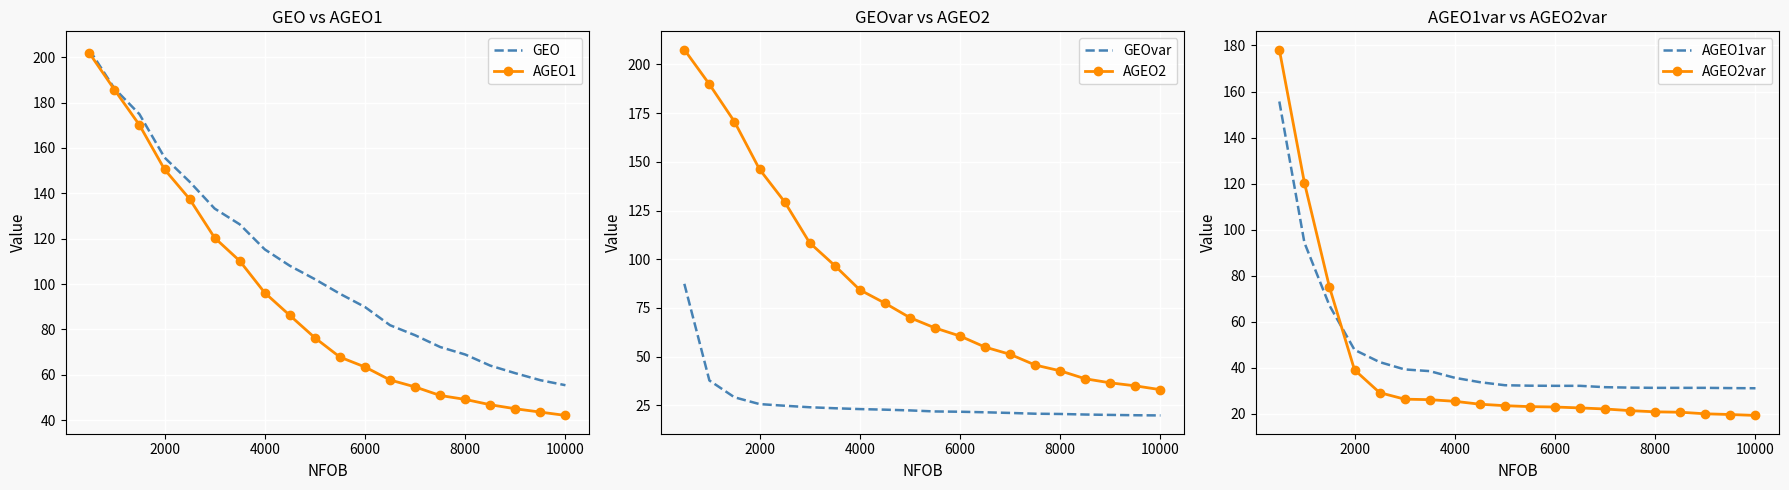

What is the highest value of the AGEO1 series?

201.9